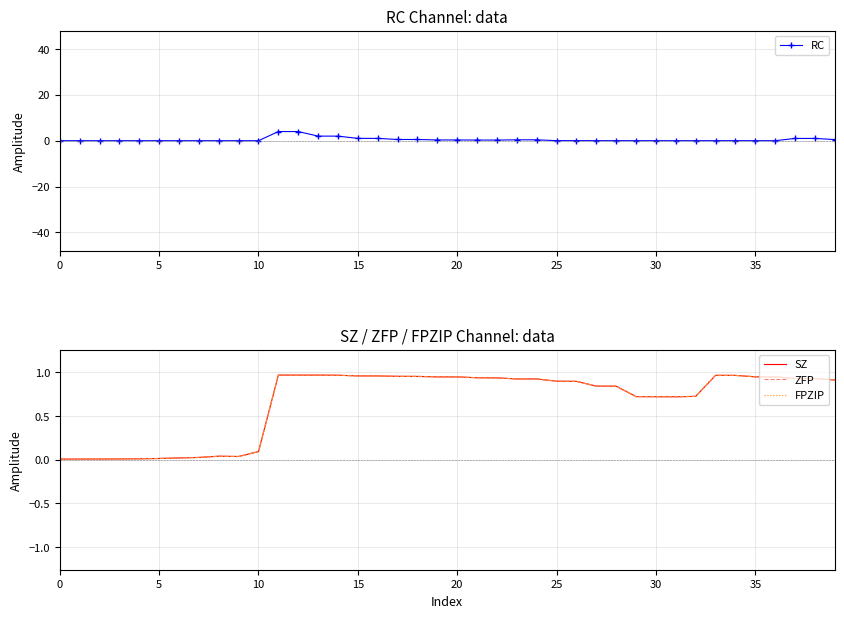

What is the difference between the highest and lowest values at 37?

0.1